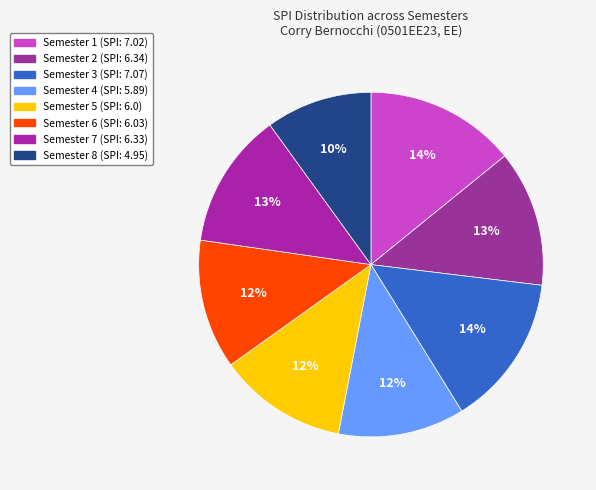

Which slice is the smallest?

Semester 8